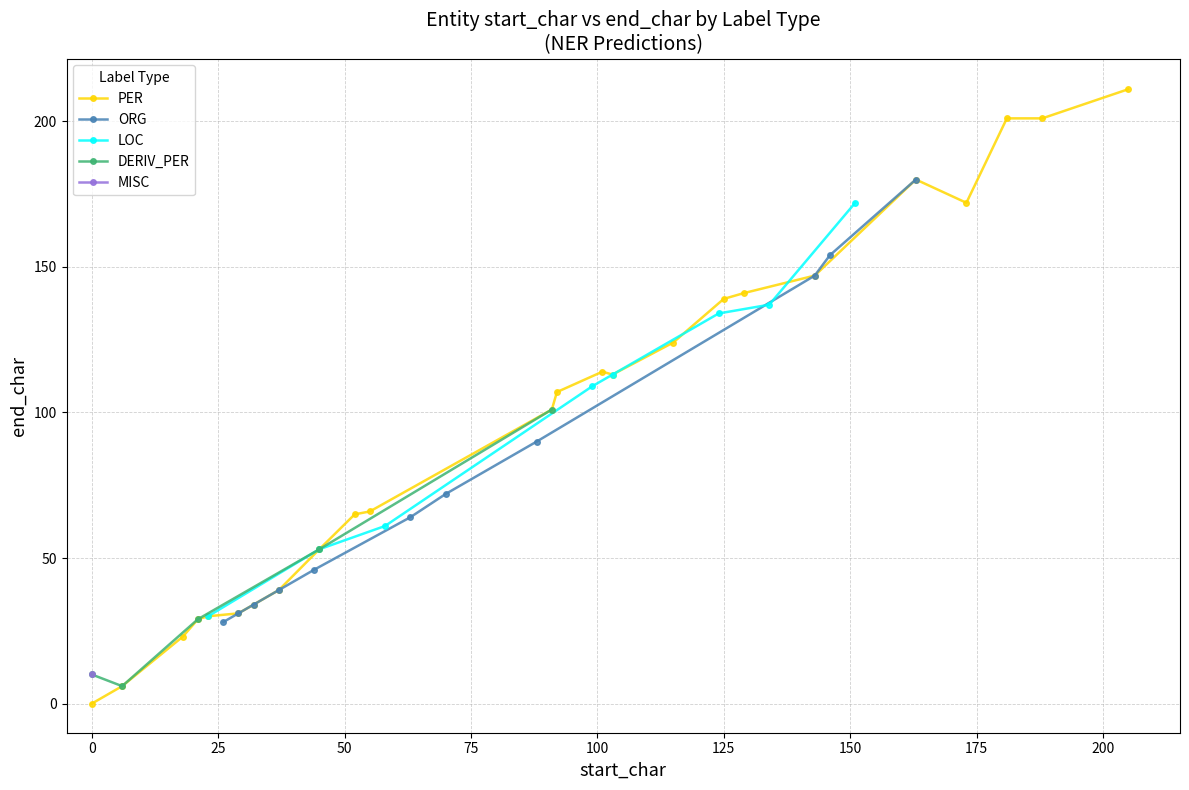

Which series has the widest spread of values?

PER